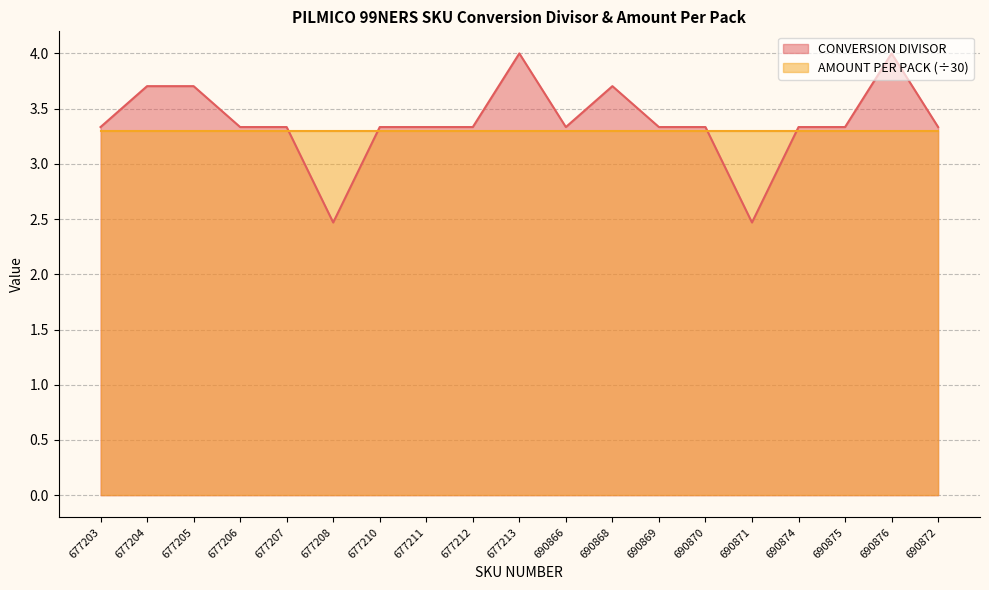

Reading left to right, extract all data points from this chart.

3.3	3.7	3.7	3.3	3.3	2.5	3.3	3.3	3.3	4.0	3.3	3.7	3.3	3.3	2.5	3.3	3.3	4.0	3.3